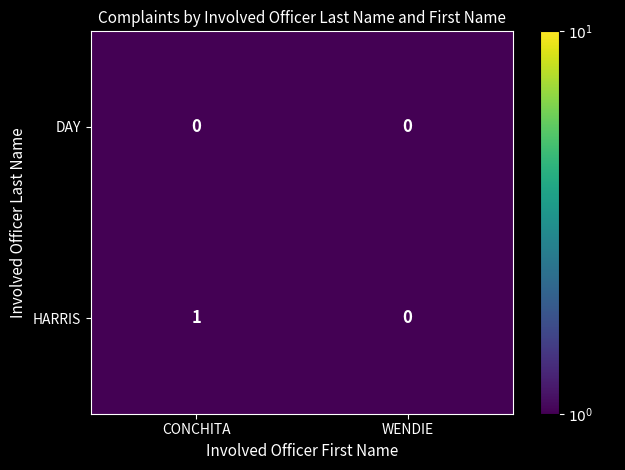

What is the minimum value shown in the chart?

0